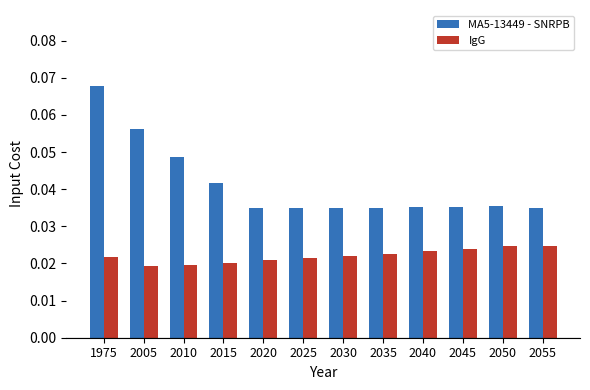

Is it true that MA5-13449 - SNRPB equals 0.1 at 2020?

False